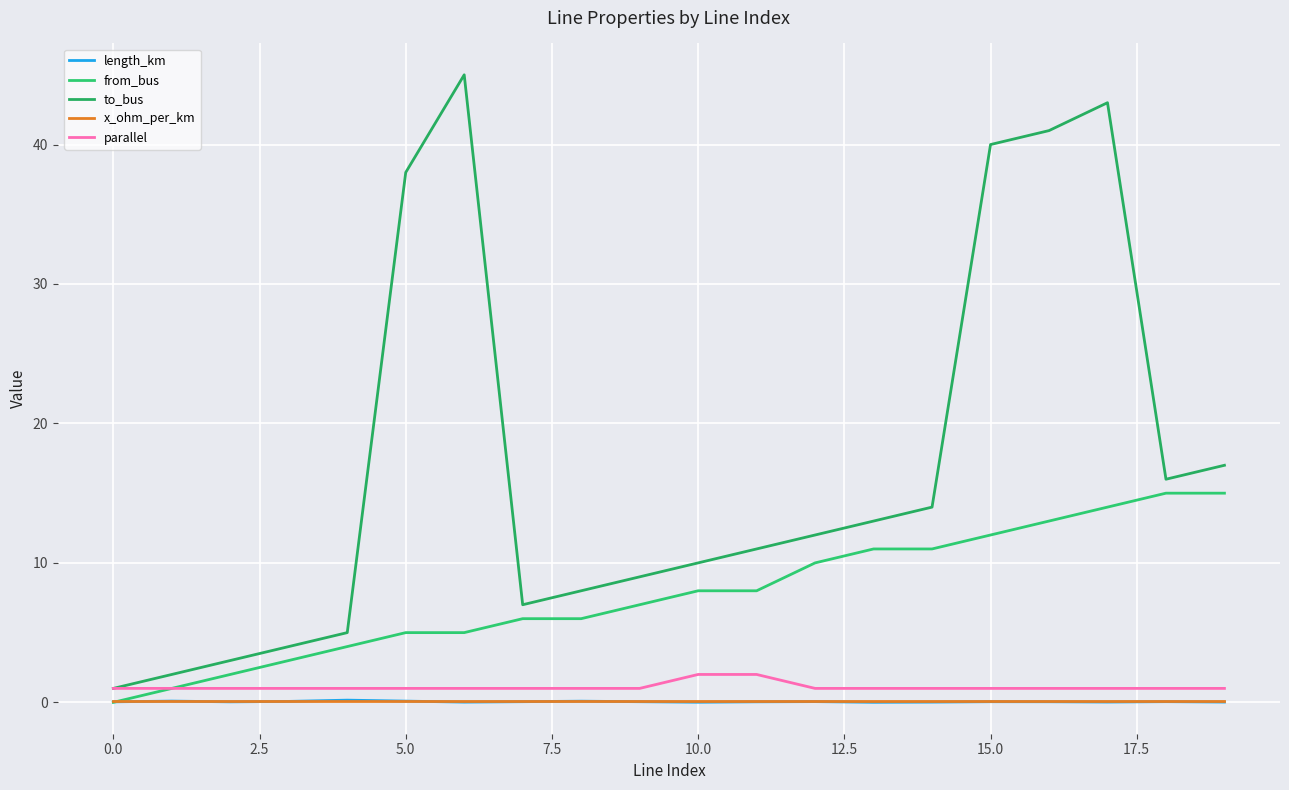

Where is the first local minimum for length_km?

2.5